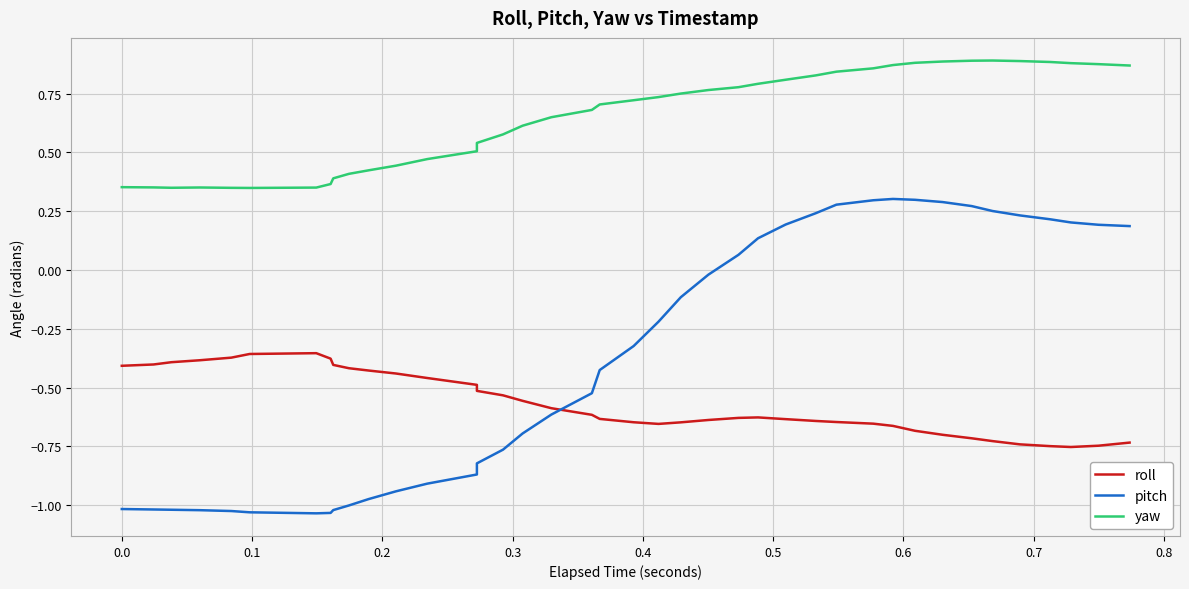

In yaw, how many points are higher than both neighbors (excluding endpoints)?

2